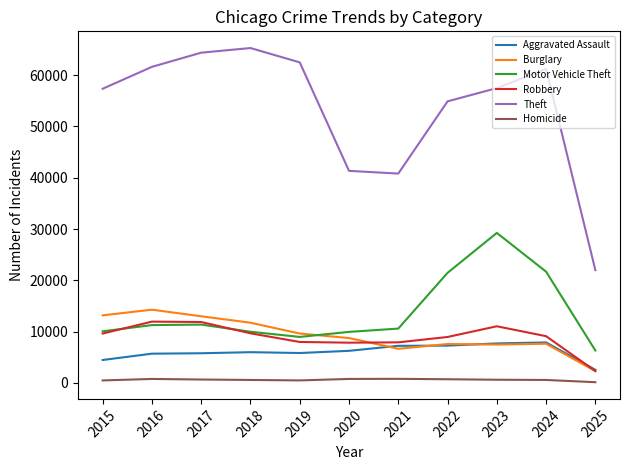

Is it true that Robbery equals 9681 at 2018?

True